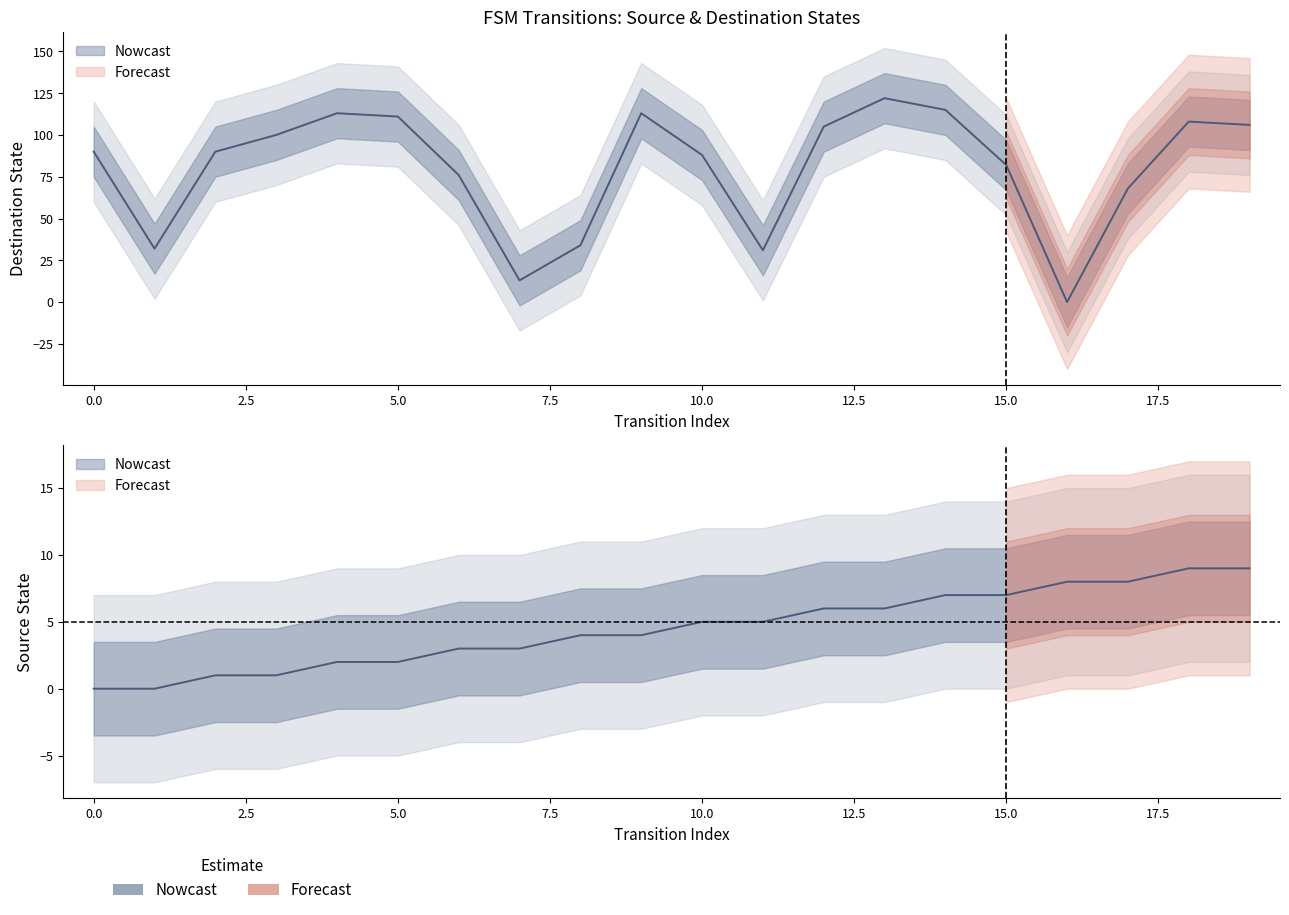

What is the highest value of the source_state series?

9